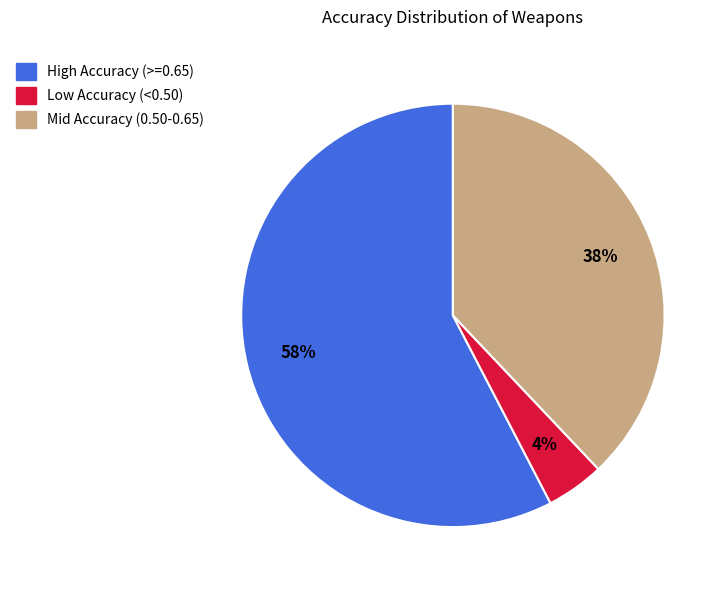

What is the smallest slice in the pie chart?

Low Accuracy (<0.50)